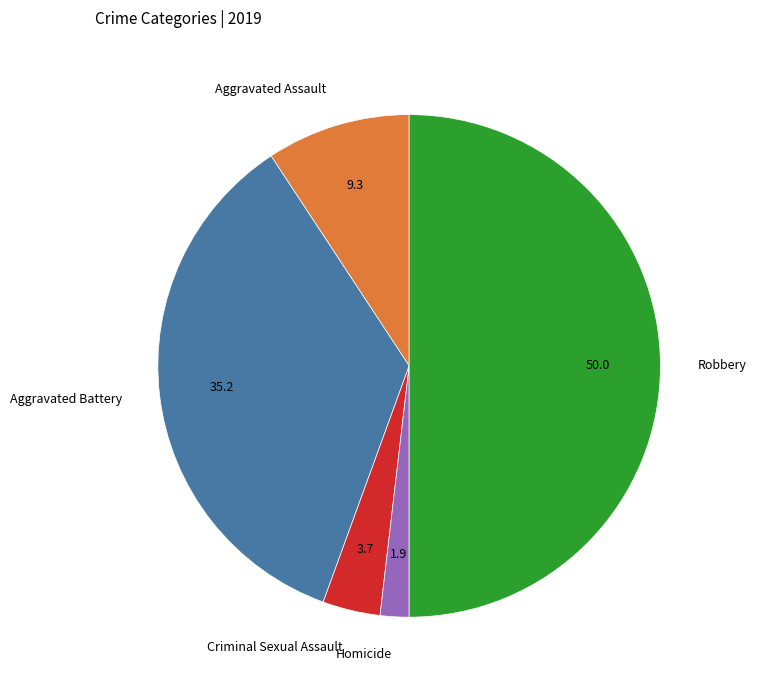

Is it true that Robbery is 39% of the pie?

False